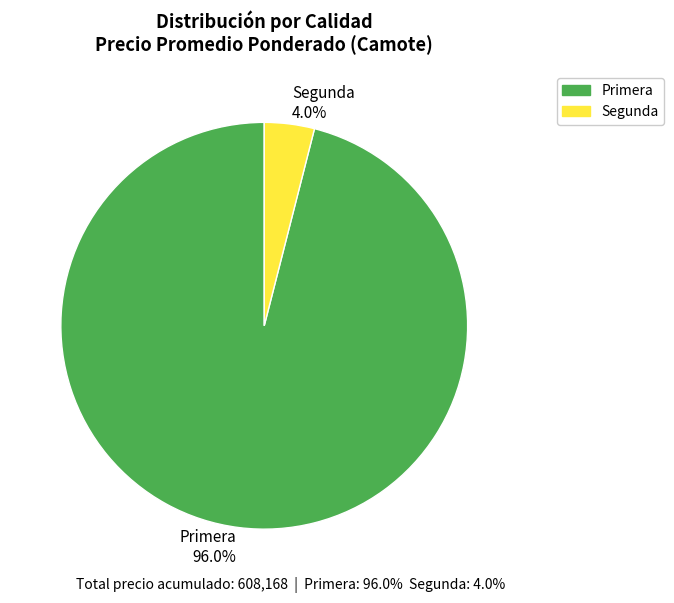

True or false: Segunda accounts for 48% of the total.

False